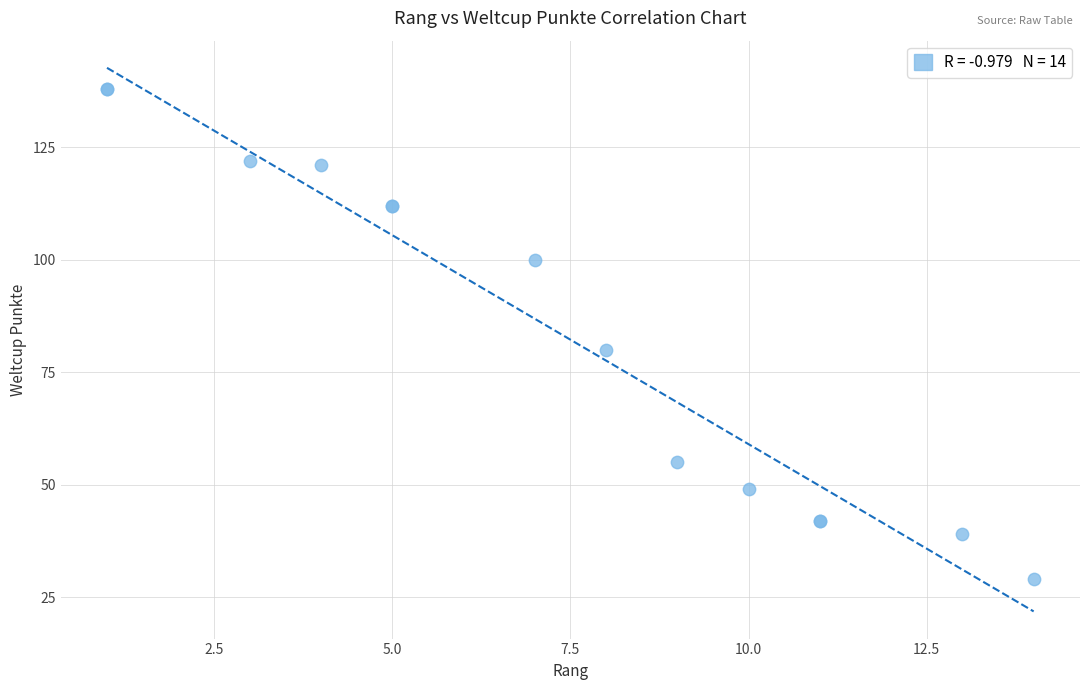

What Y value in the scatter plot is closest to 83?

80